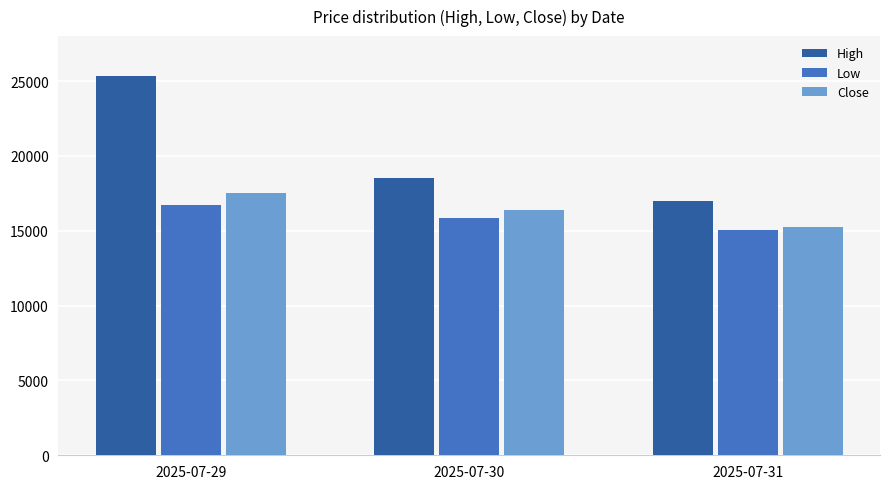

Does the chart contain any negative values?

No